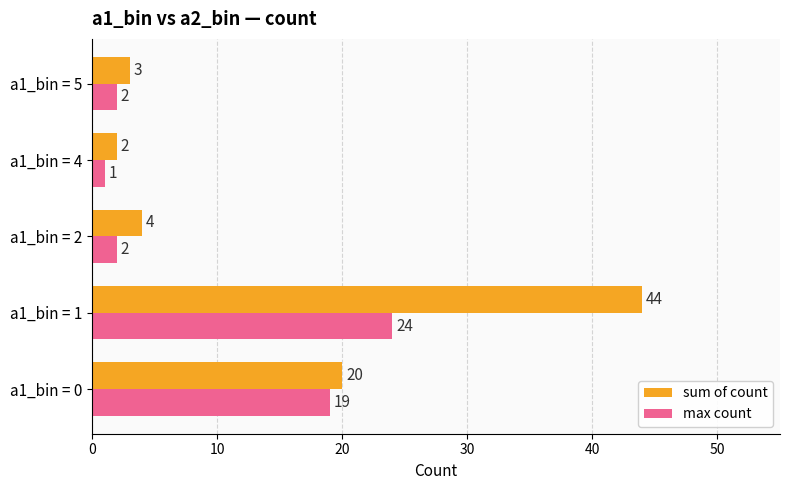

At how many categories does at least one series exceed 1?

5